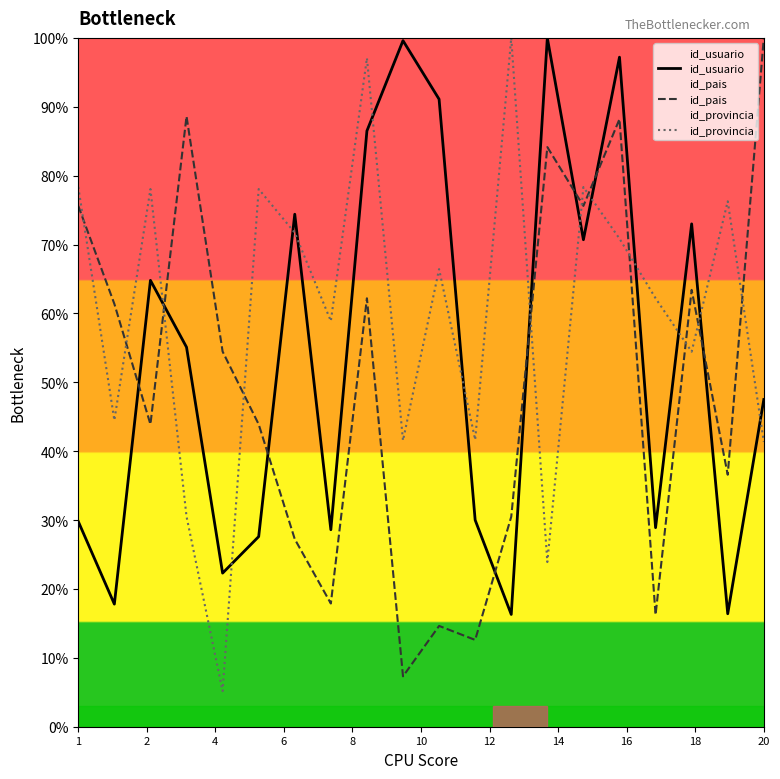

True or false: id_pais and id_provincia cross at least once.

True